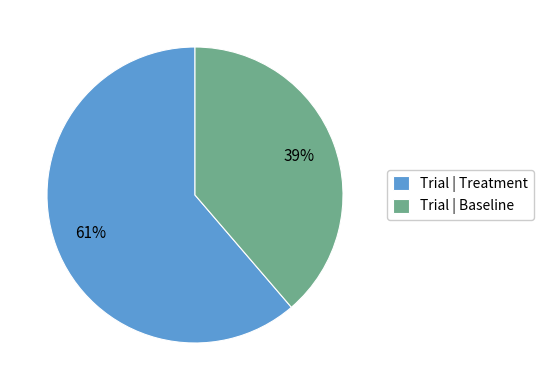

Which slice is the largest?

Trial | Treatment